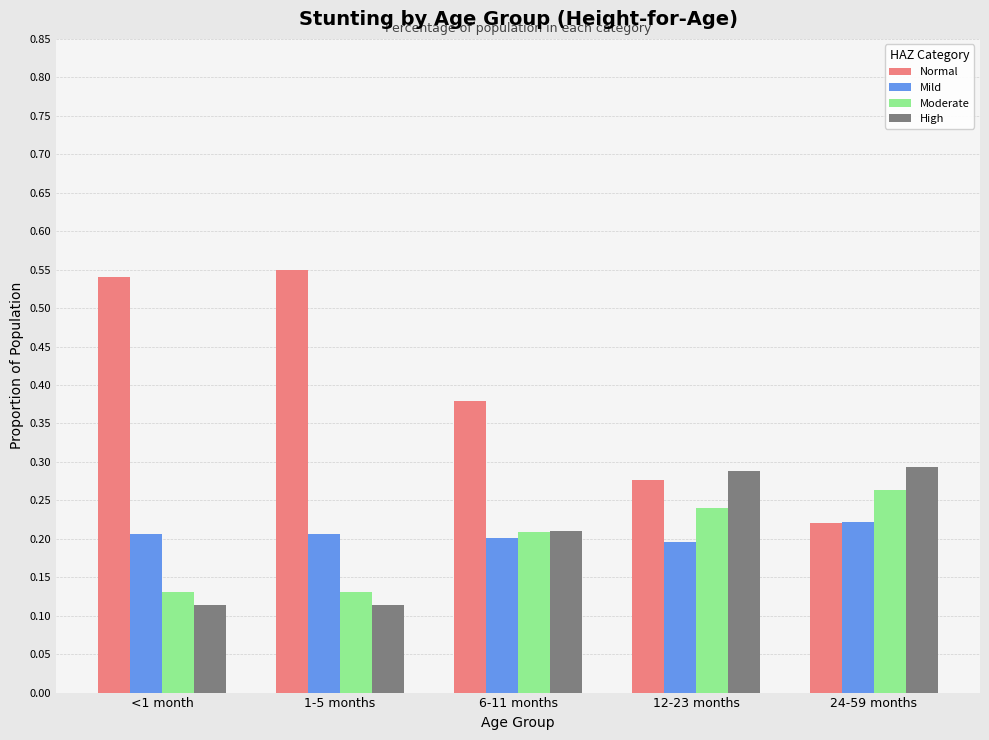

Is the value of High at 6-11 months greater than the value of Moderate at 1-5 months?

Yes